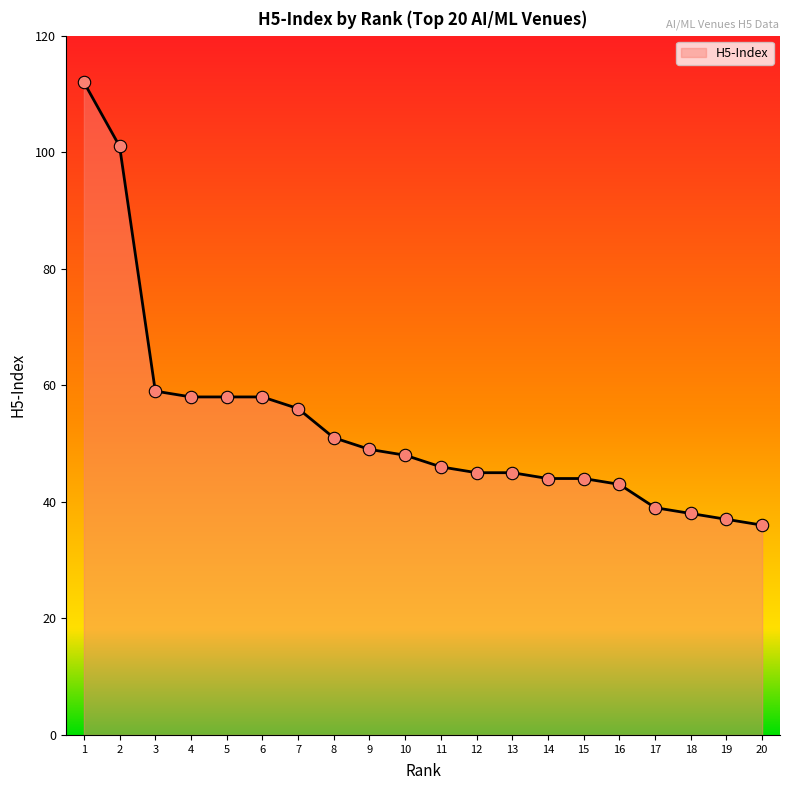

Approximately how many times larger is the value at 11 compared to 3?

0.8